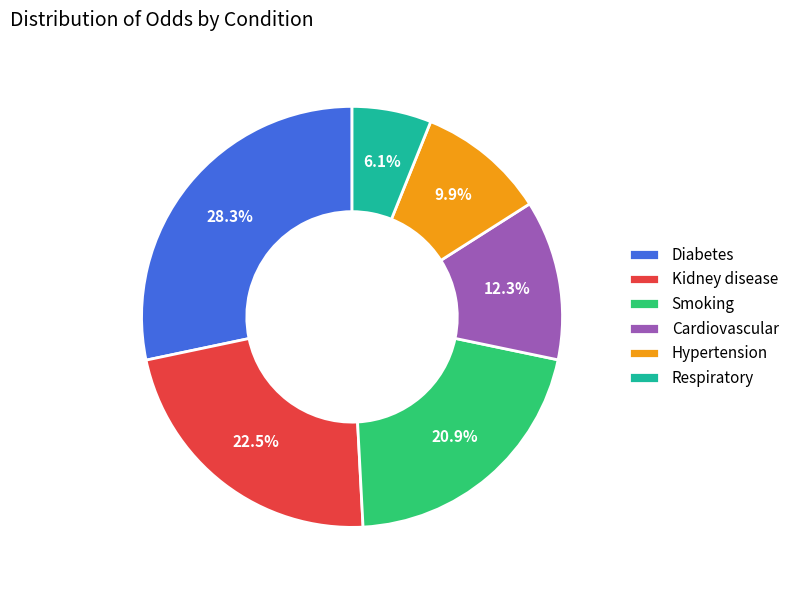

Rank the categories by value from lowest to highest.

Respiratory, Hypertension, Cardiovascular, Smoking, Kidney disease, Diabetes